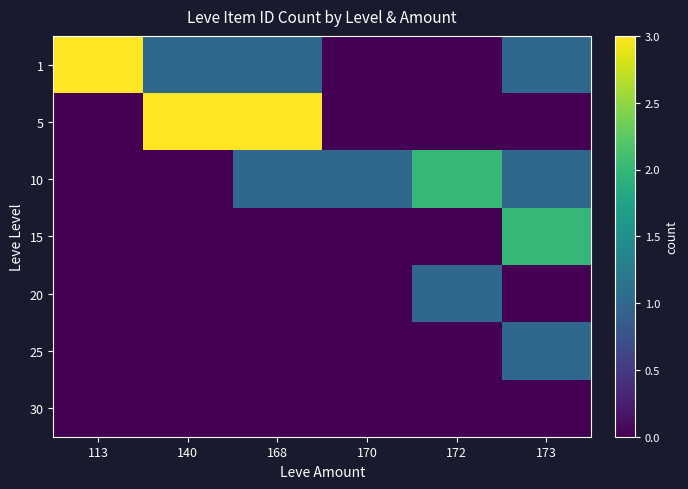

What is the spread (max minus min) of values at 168?

3